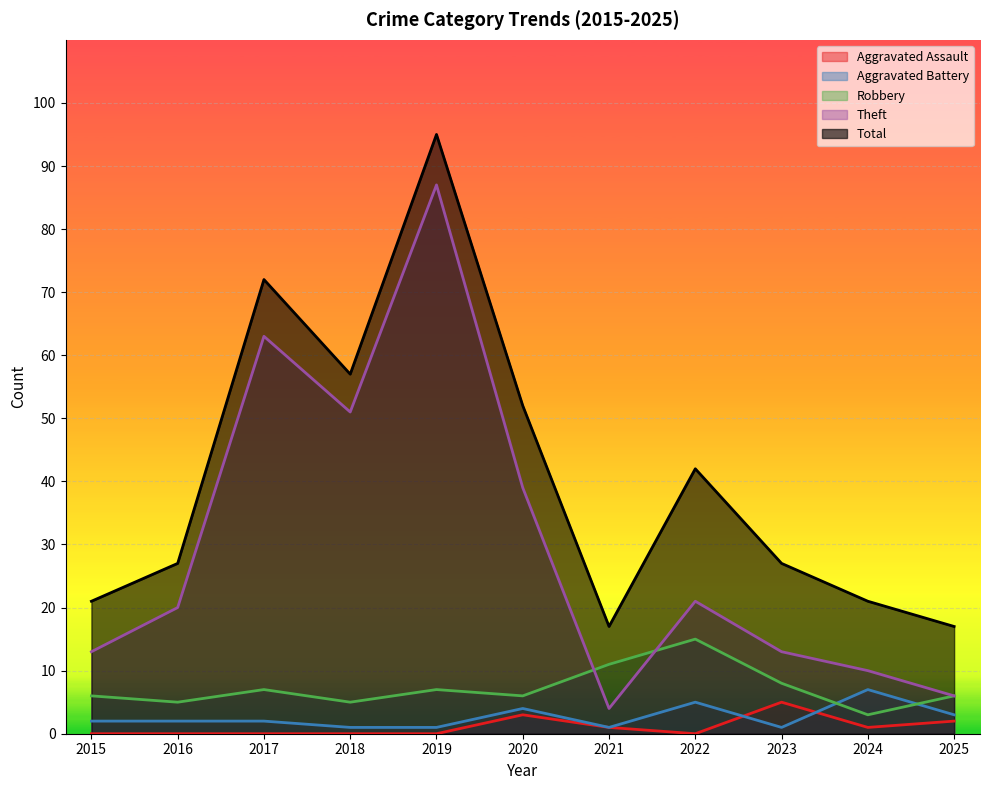

Which series has the widest spread of values?

Theft